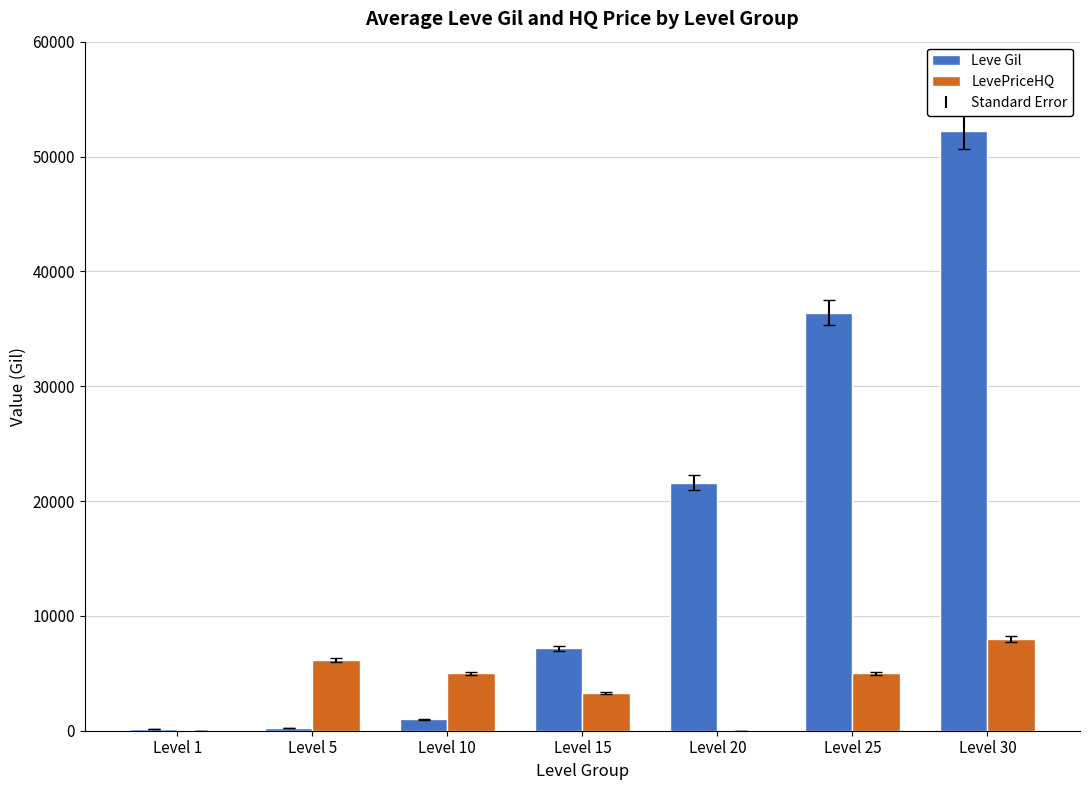

Count the LevePriceHQ values in the range 0 to 6174.

6